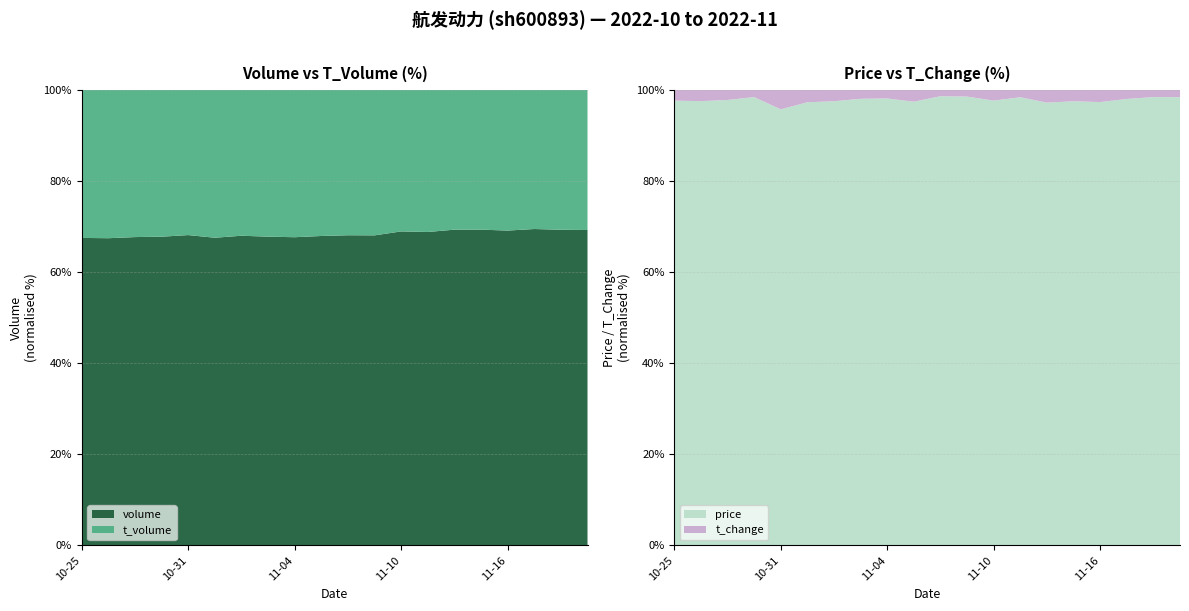

What position from the right is 2022-11-14?

6